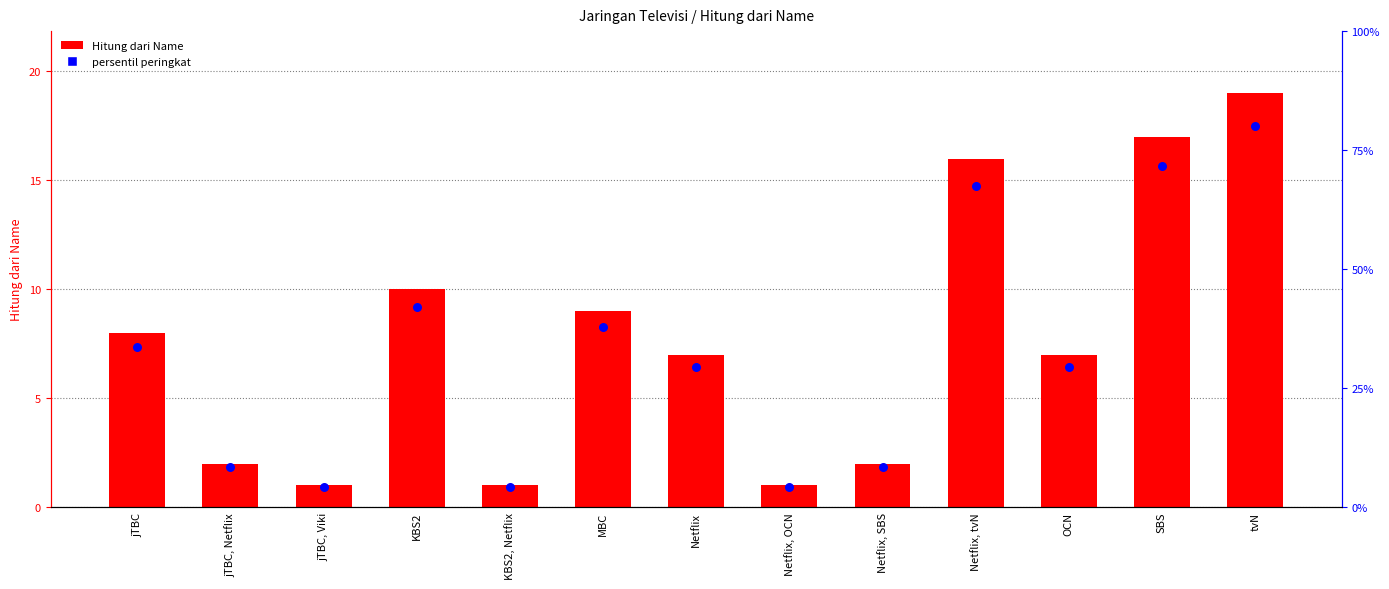

Between Netflix, OCN and tvN, which is larger?

tvN